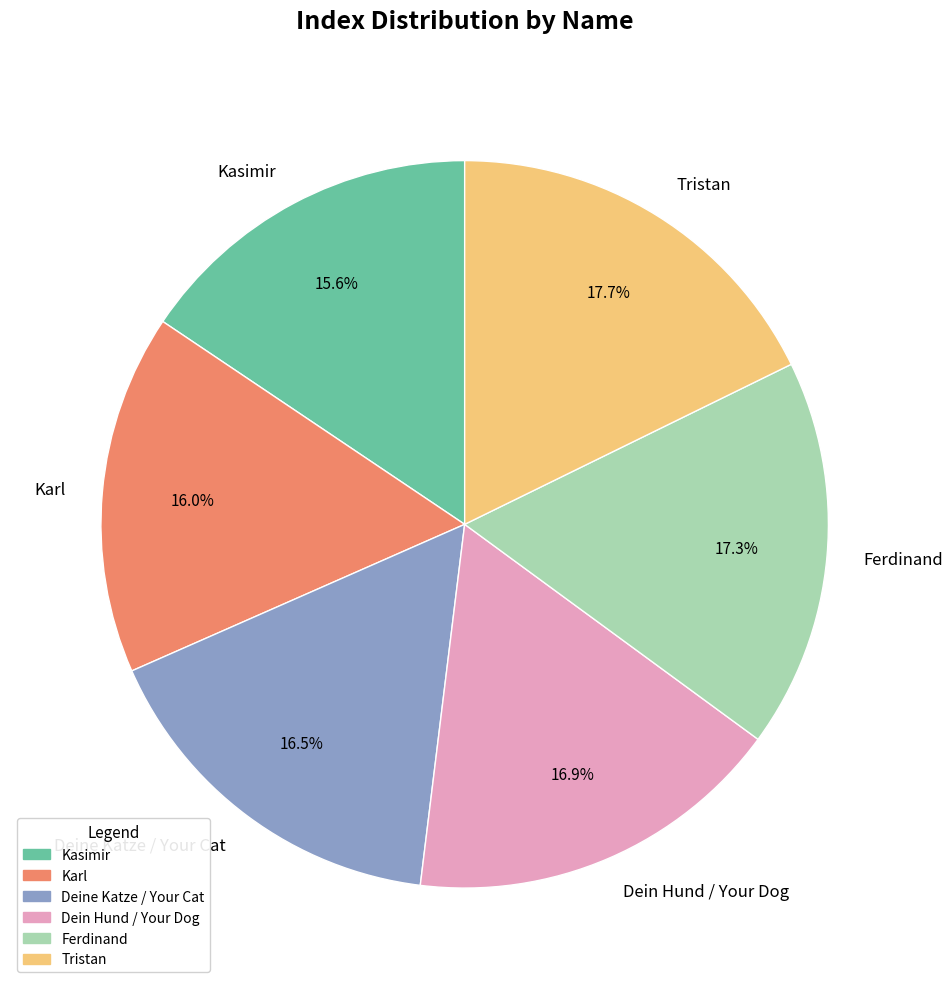

To the nearest percent, what is the average slice percentage?

17%